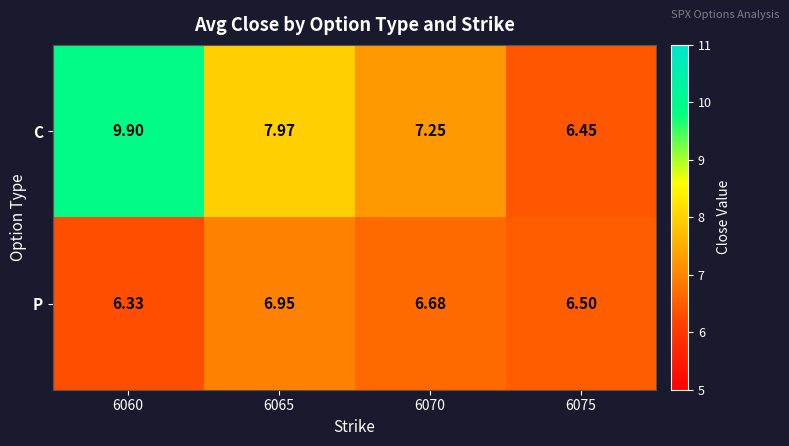

Is the value of C at 6065 greater than the value of P at 6075?

Yes